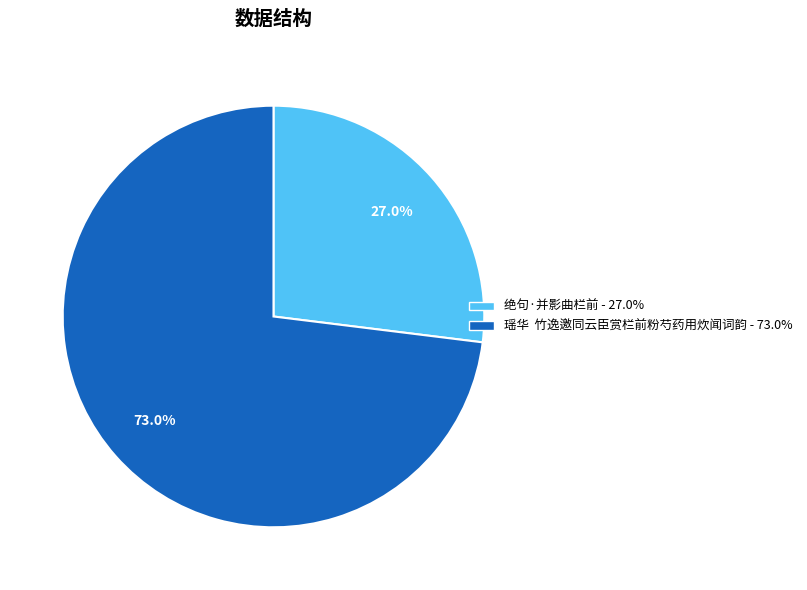

To the nearest percent, what percentage of the pie is 绝句·并影曲栏前?

27%